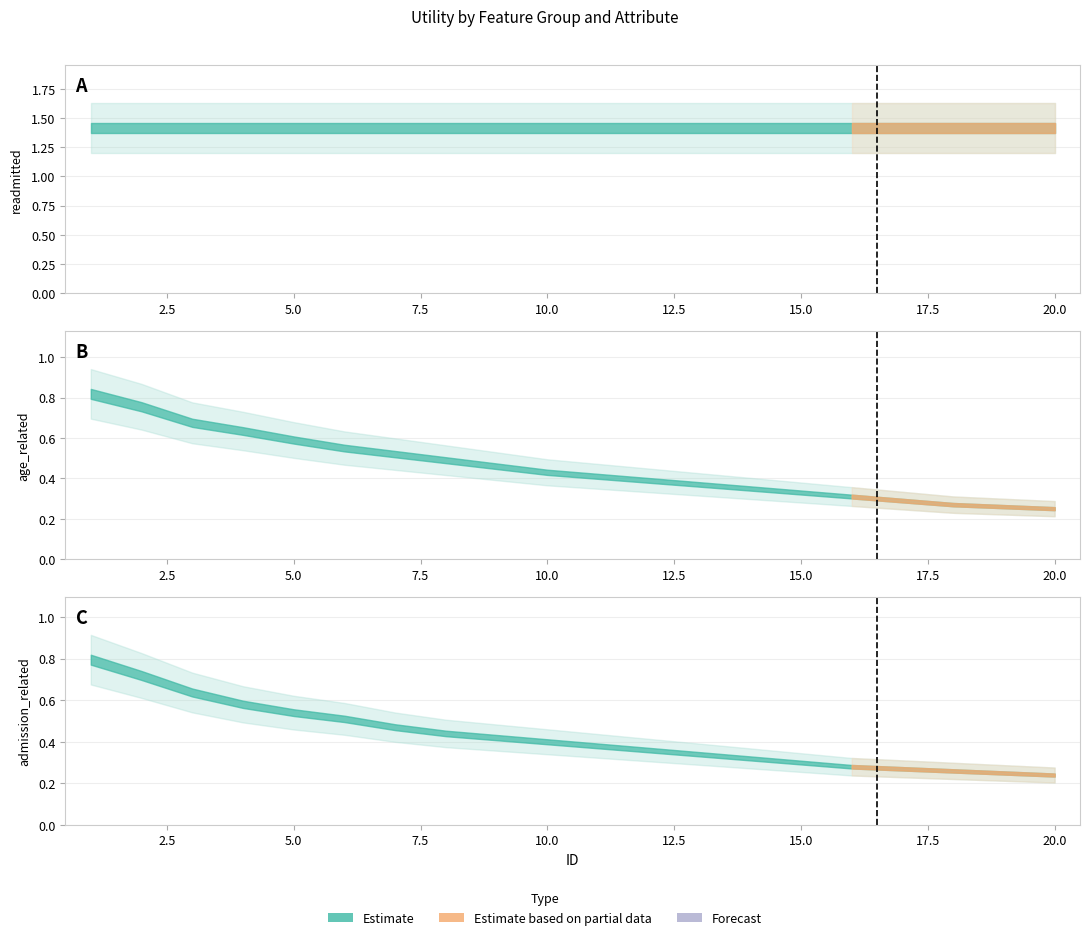

Which series has the largest total across all categories?

readmitted